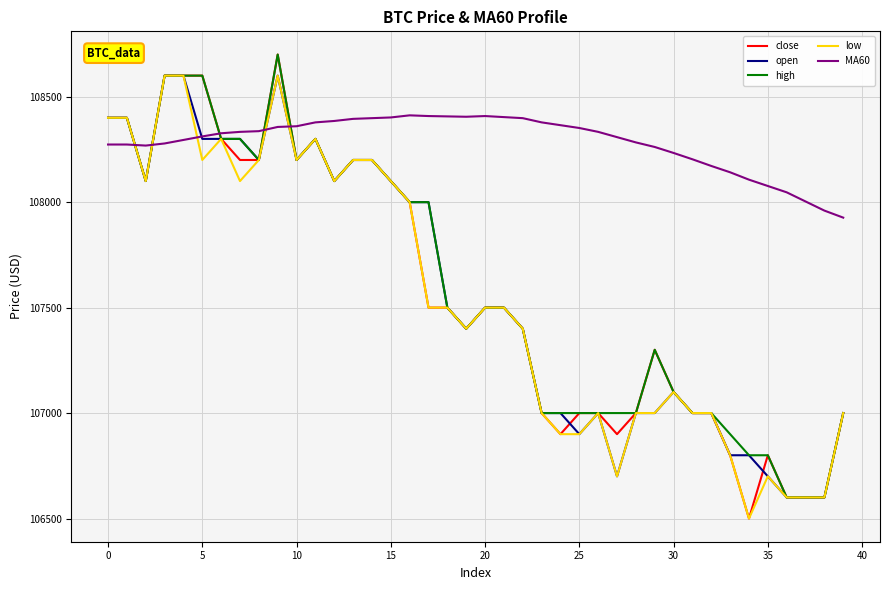

Which series has the largest range (max minus min)?

close